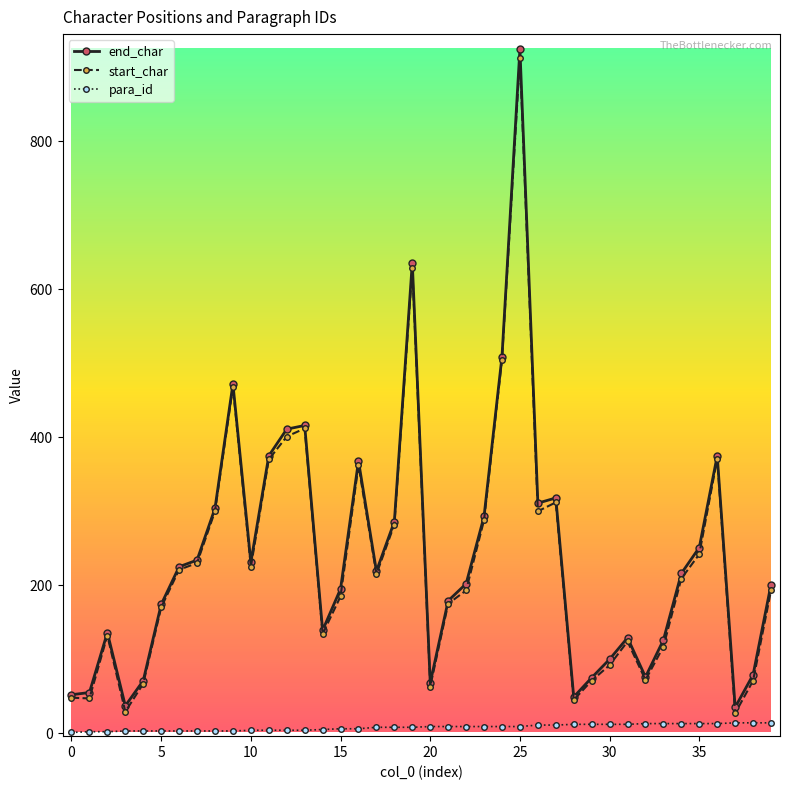

True or false: end_char has more than 1 interior local peaks.

True